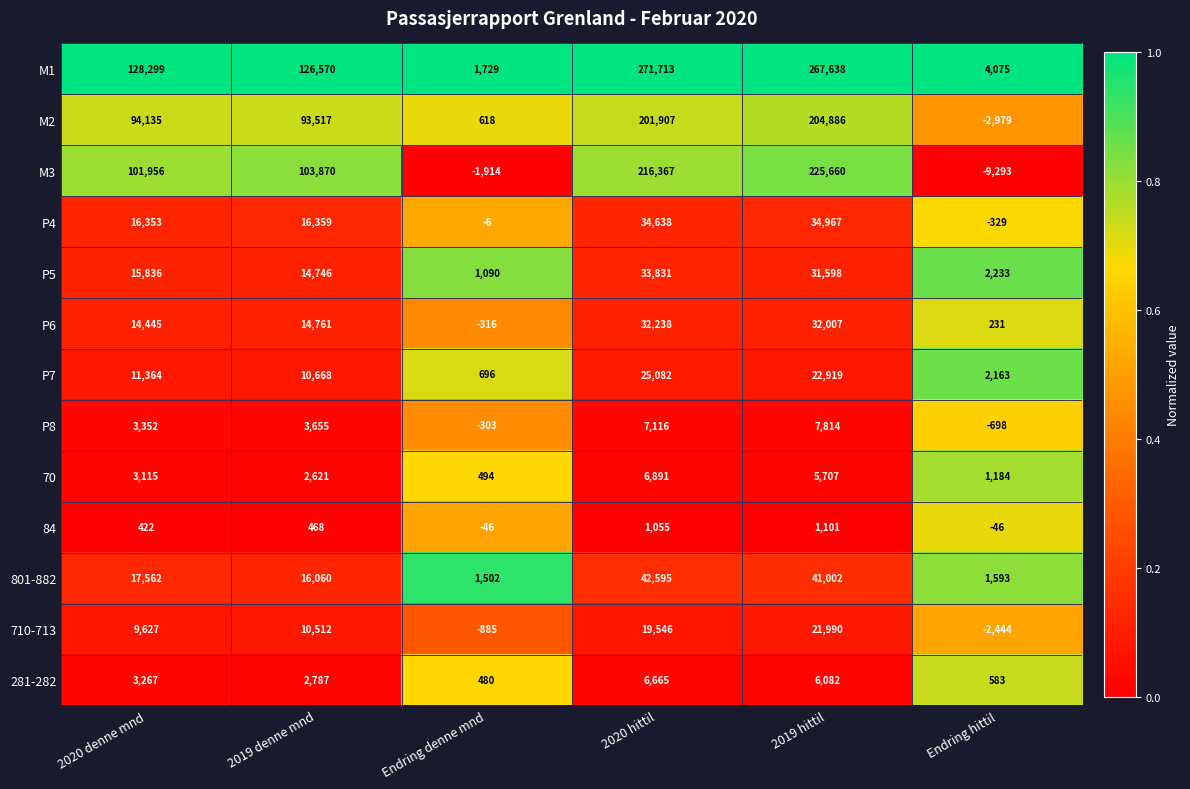

How many data points does each series have?

6